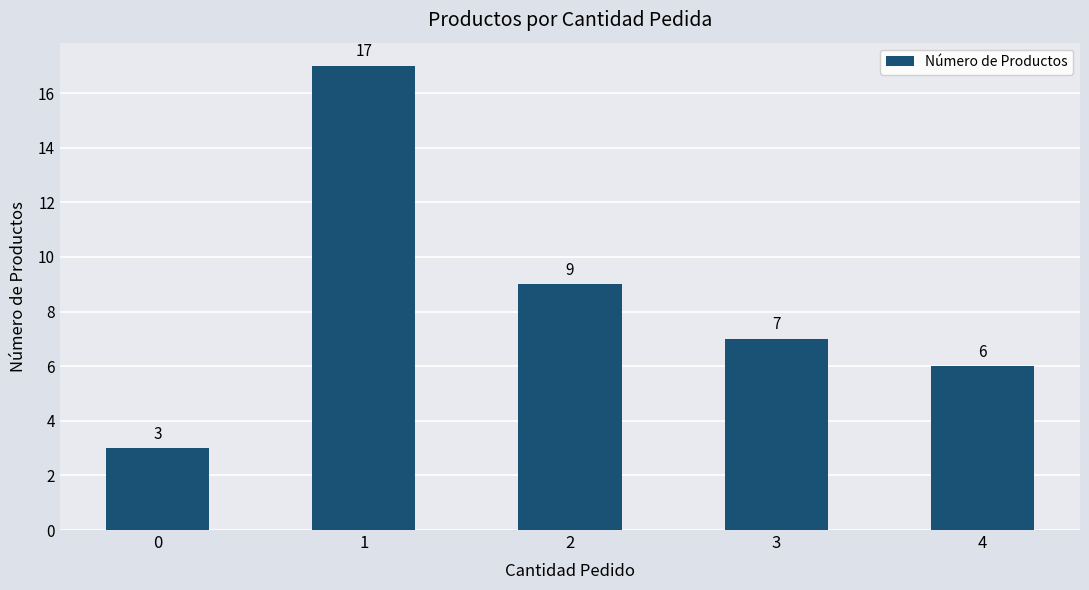

Does the chart contain stacked bars?

No